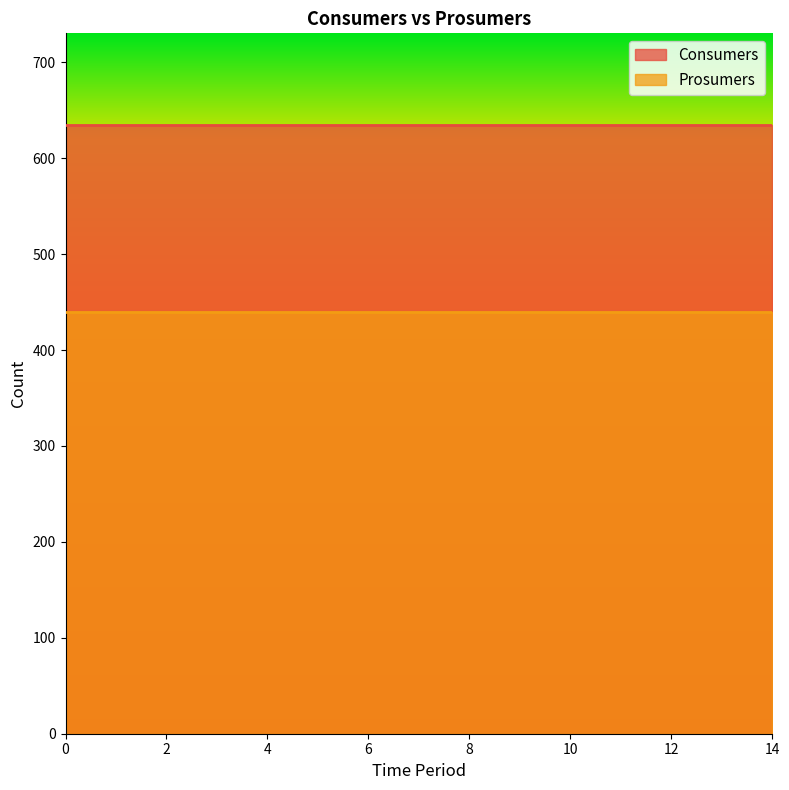

Is it true that Prosumers equals 202 at 3?

False